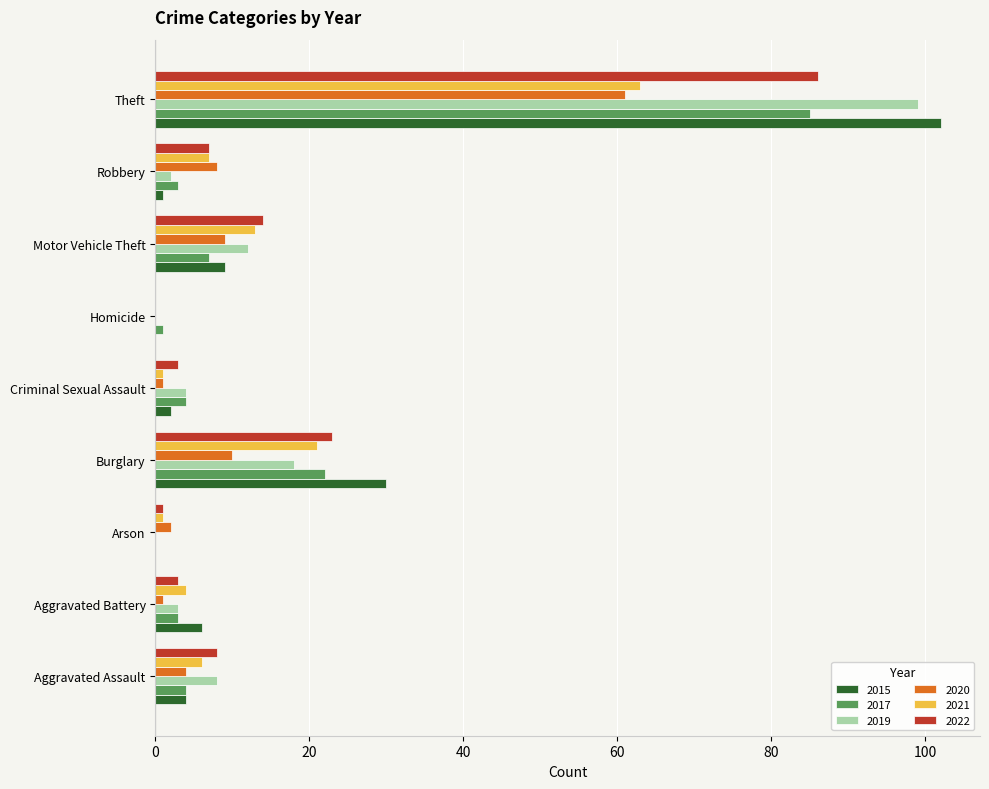

Is it true that 2022 equals 23 at Burglary?

True